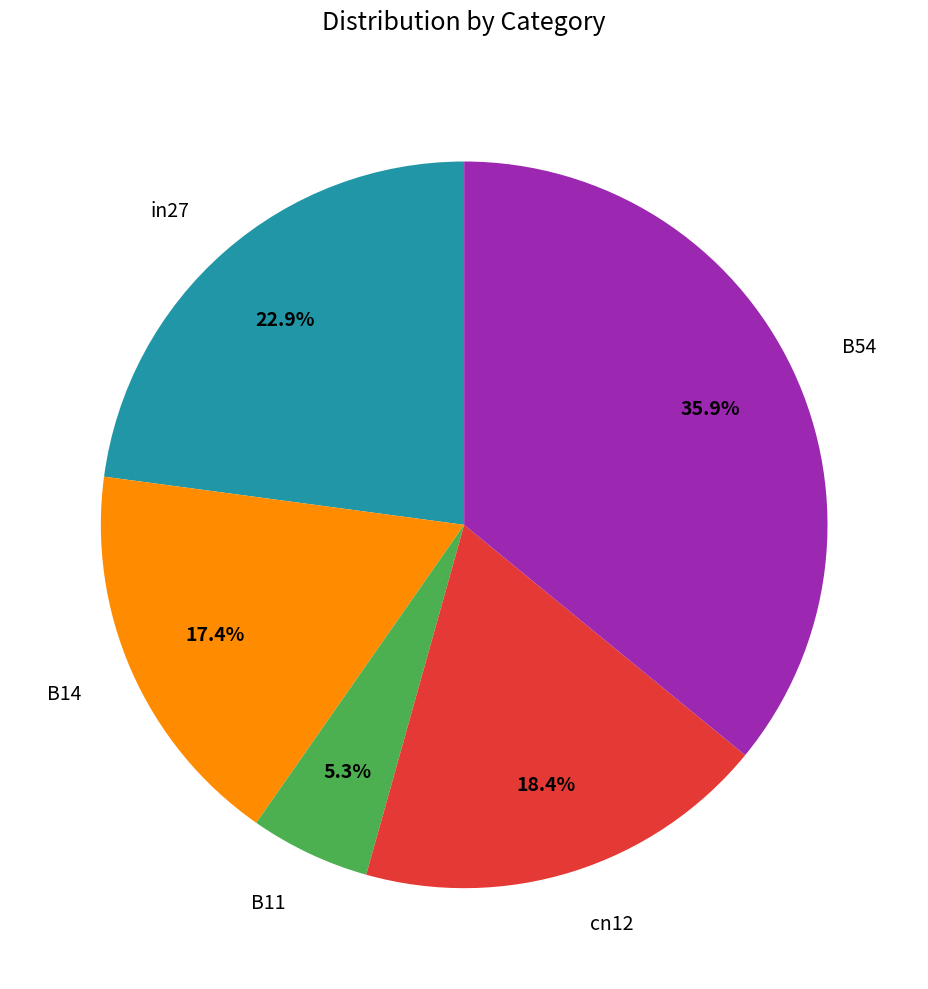

Which category has the biggest portion of the pie?

B54